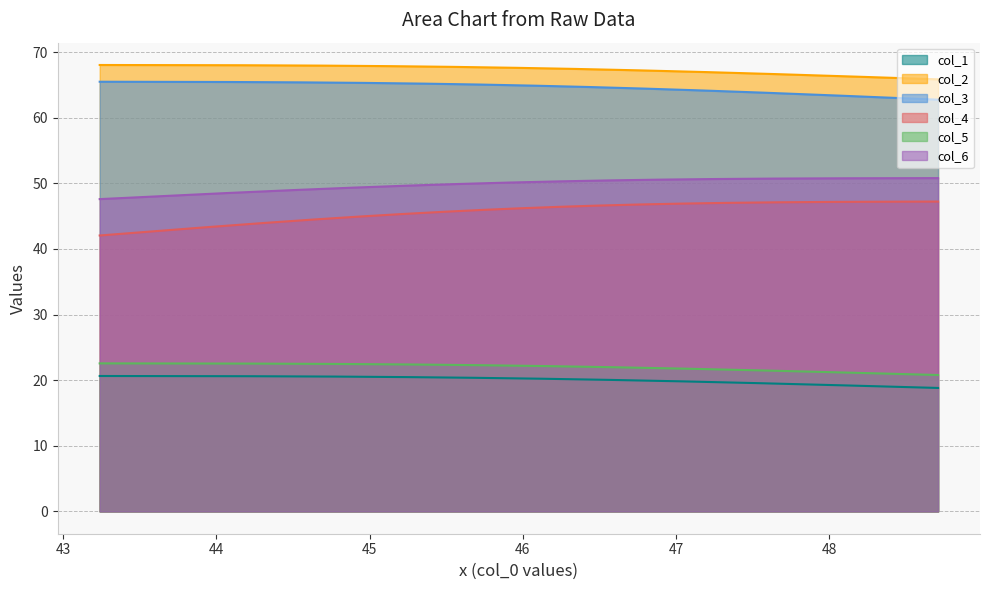

What are all the series names shown in the legend?

col_1, col_2, col_3, col_4, col_5, col_6